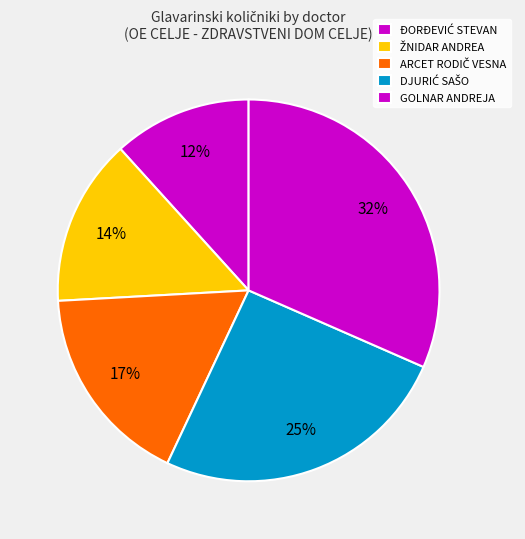

Which category has the smallest portion of the pie?

GOLNAR ANDREJA